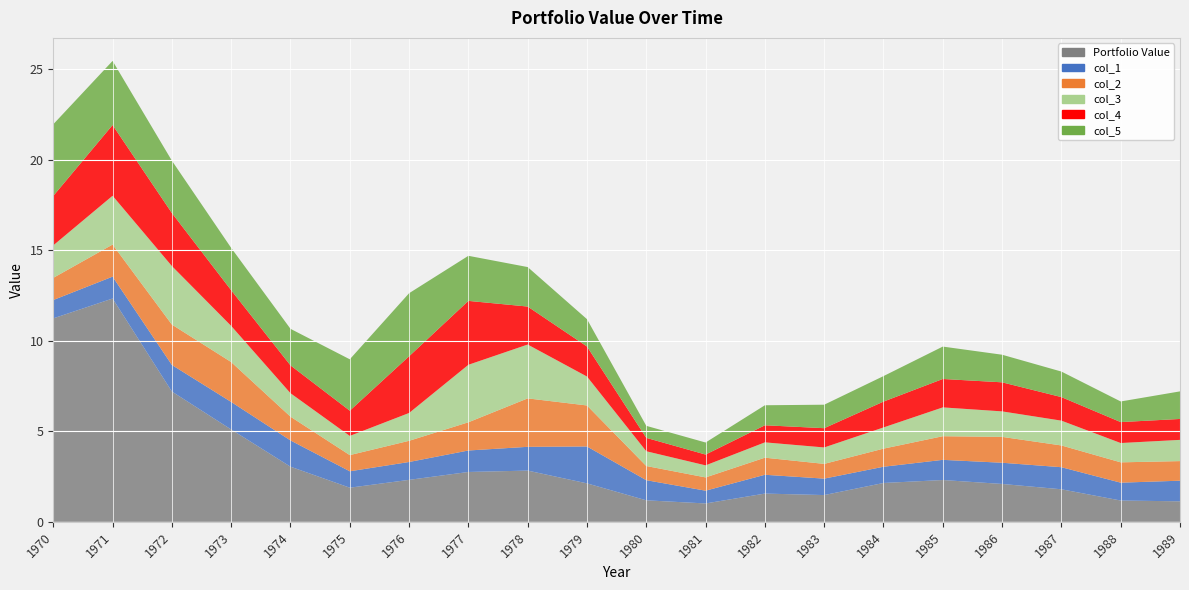

Reading left to right, extract all data points from this chart.

Portfolio Value: 11.2	12.3	7.2	5.1	3.0	1.9	2.3	2.8	2.8	2.1	1.2	1.0	1.6	1.5	2.1	2.3	2.1	1.8	1.2	1.1
col_1: 1.0	1.2	1.5	1.5	1.4	0.9	1.0	1.2	1.3	2.0	1.1	0.7	1.0	0.9	0.9	1.1	1.2	1.2	1.0	1.1
col_2: 1.2	1.8	2.2	2.2	1.3	0.9	1.2	1.6	2.7	2.3	0.8	0.7	0.9	0.8	1.0	1.3	1.4	1.2	1.1	1.1
col_3: 1.8	2.7	3.2	2.0	1.3	1.1	1.5	3.2	3.0	1.6	0.8	0.7	0.8	0.9	1.2	1.6	1.4	1.4	1.1	1.2
col_4: 2.7	3.9	2.9	2.0	1.5	1.4	3.1	3.5	2.1	1.7	0.7	0.6	0.9	1.1	1.4	1.6	1.6	1.3	1.2	1.2
col_5: 4.0	3.5	2.9	2.3	2.0	2.8	3.5	2.5	2.2	1.5	0.7	0.7	1.1	1.3	1.4	1.8	1.5	1.4	1.1	1.5